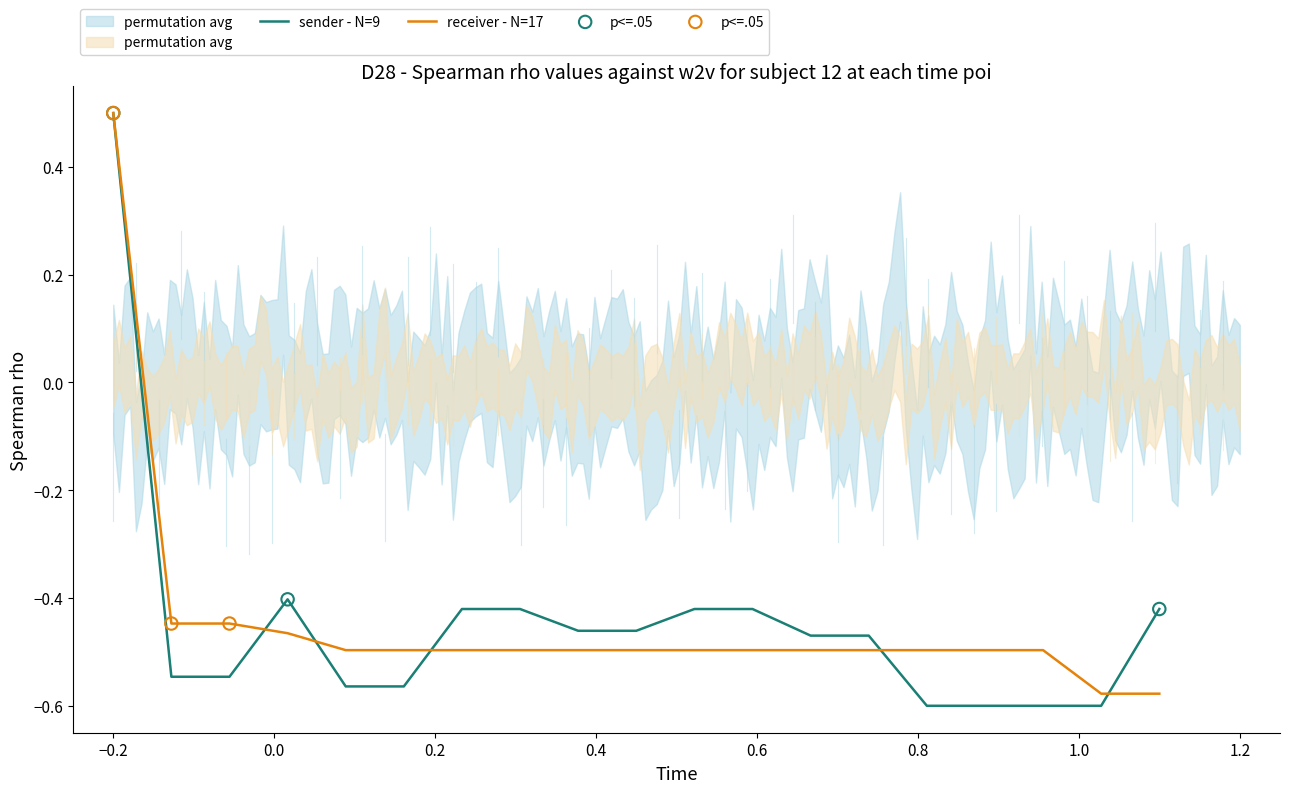

Which series contains the highest Y value?

sender - N=9